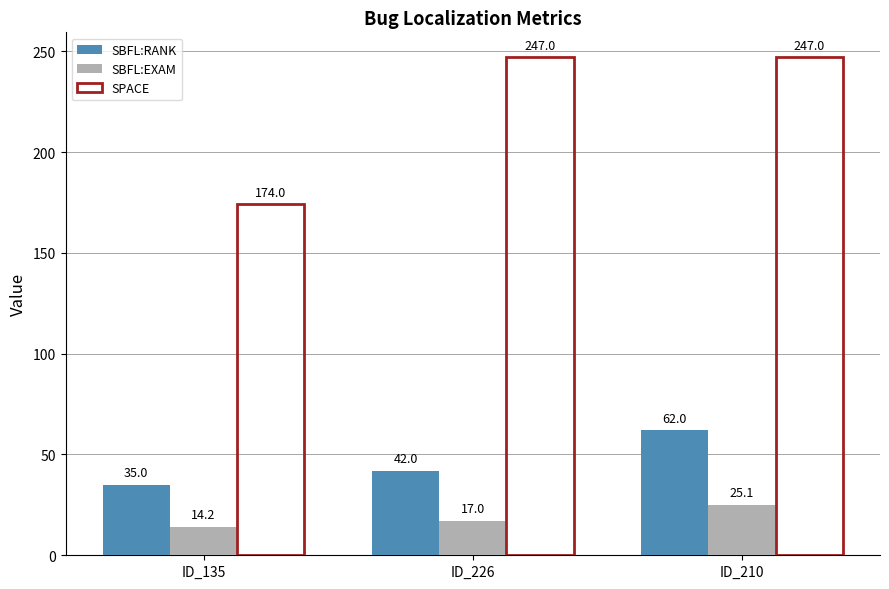

What is the difference between the maximum and minimum values in the SBFL:RANK series?

27.0